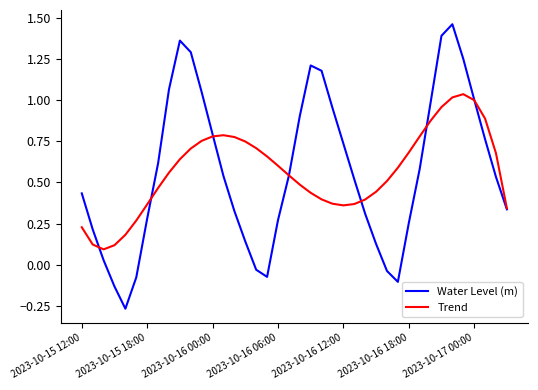

Rank the series by their maximum value, from lowest to highest.

Trend, Water Level (m)